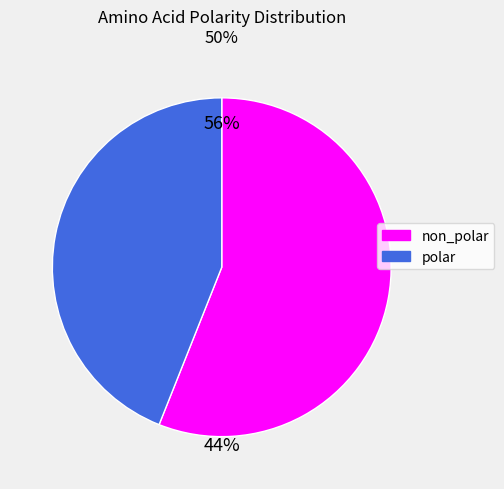

What portion of the pie excludes non_polar?

44.0%